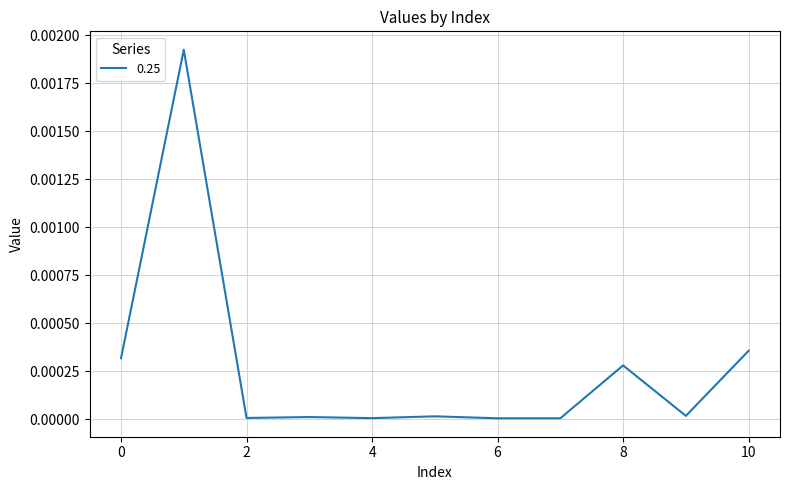

Which category has the lowest value across all series?

6